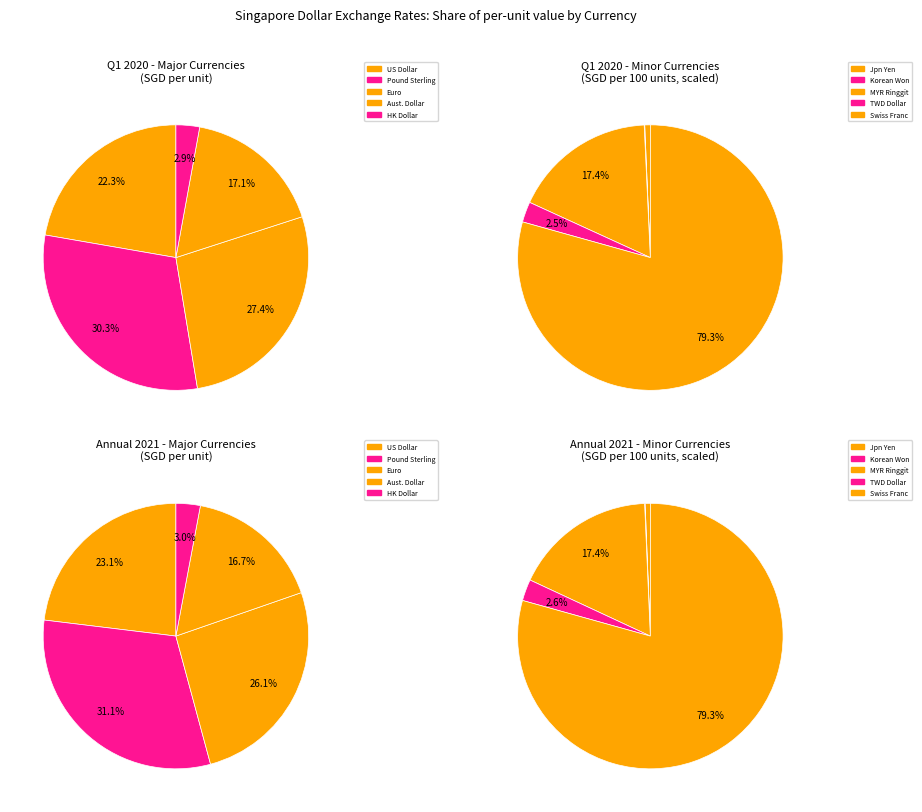

What percentage is NOT represented by New Taiwan Dollar?

99.4%